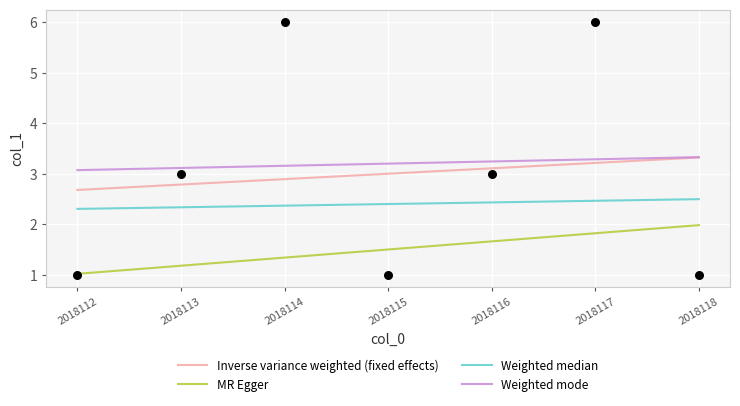

What is the change in value from 2018112 to 2018114?

+5